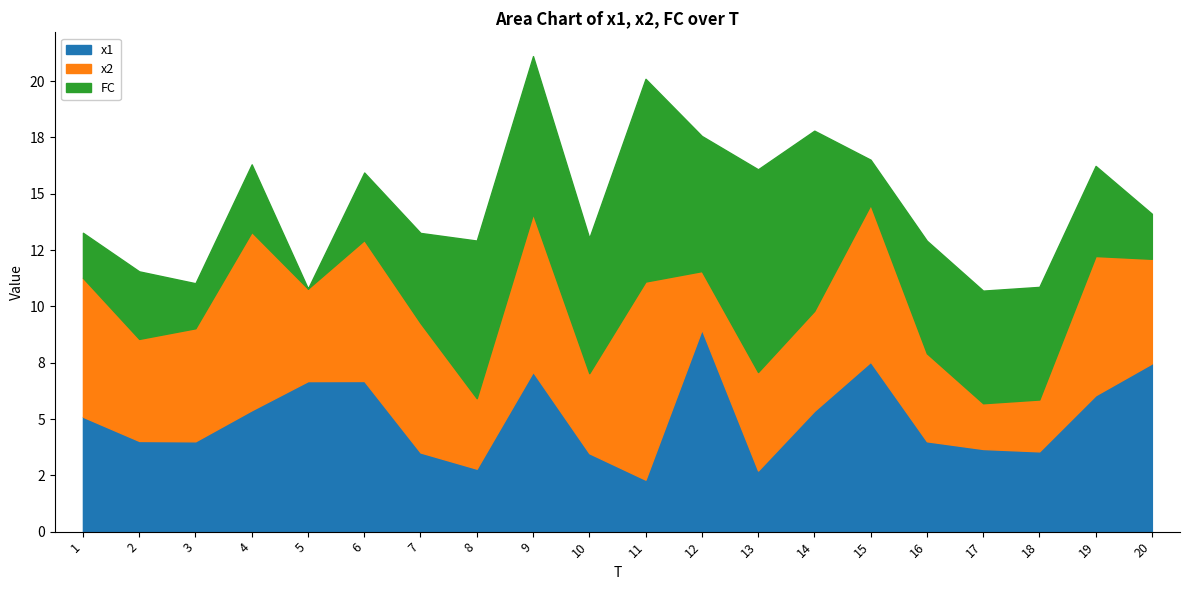

Count the number of data series in this chart.

3